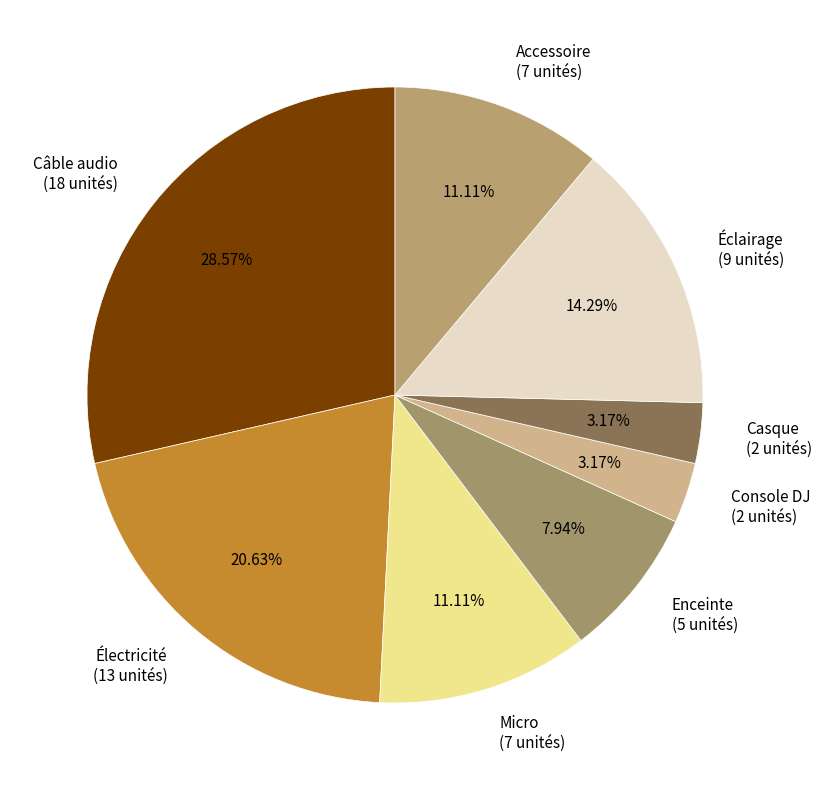

How many segments does this pie chart have?

8